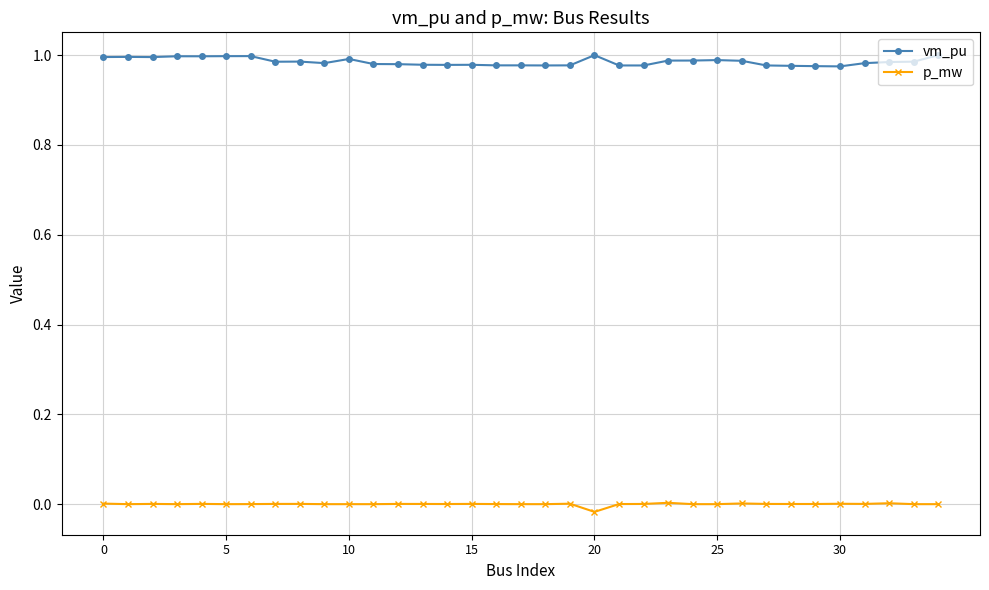

True or false: p_mw and vm_pu cross at least once.

False